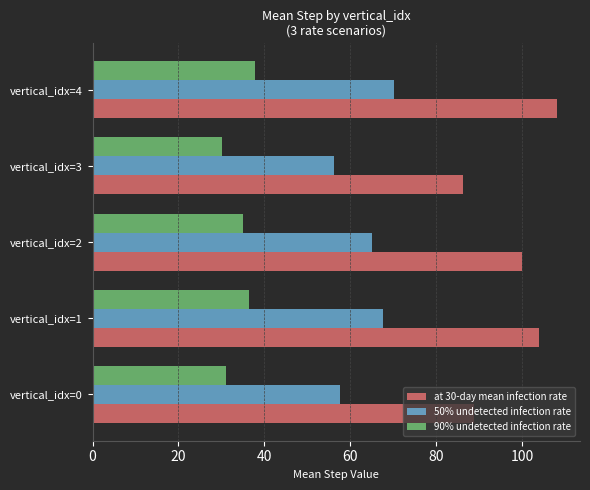

Rank the series by their maximum value, from lowest to highest.

90% undetected infection rate, 50% undetected infection rate, at 30-day mean infection rate